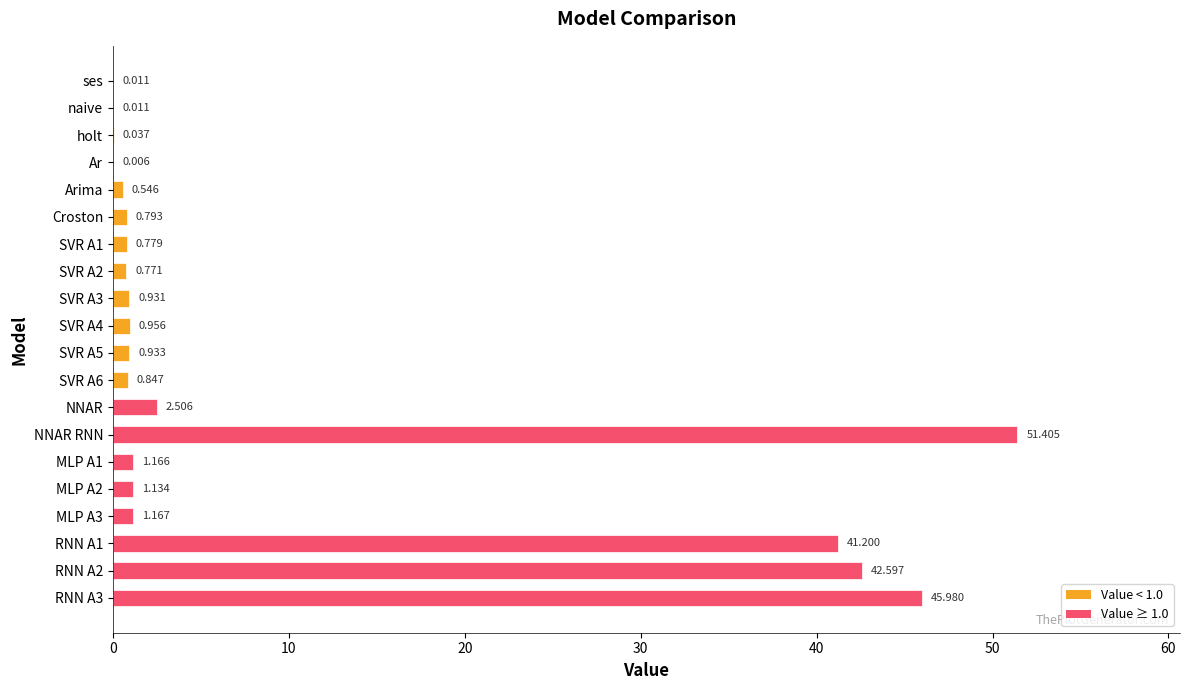

How many series are shown in this chart?

1